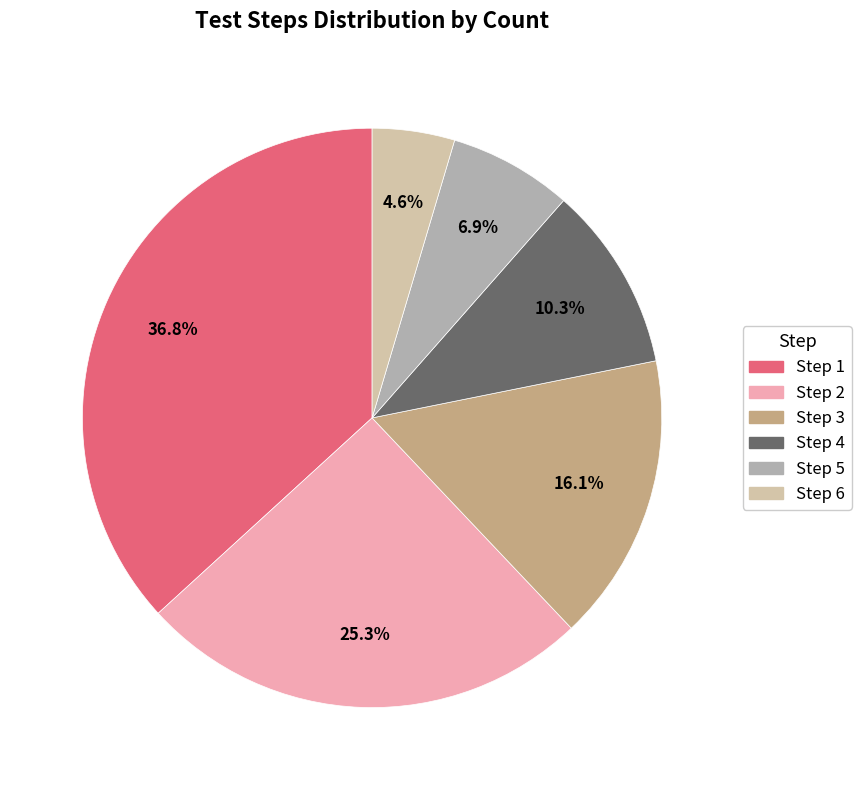

To the nearest percent, what is the difference between the largest and smallest slice percentages?

32%